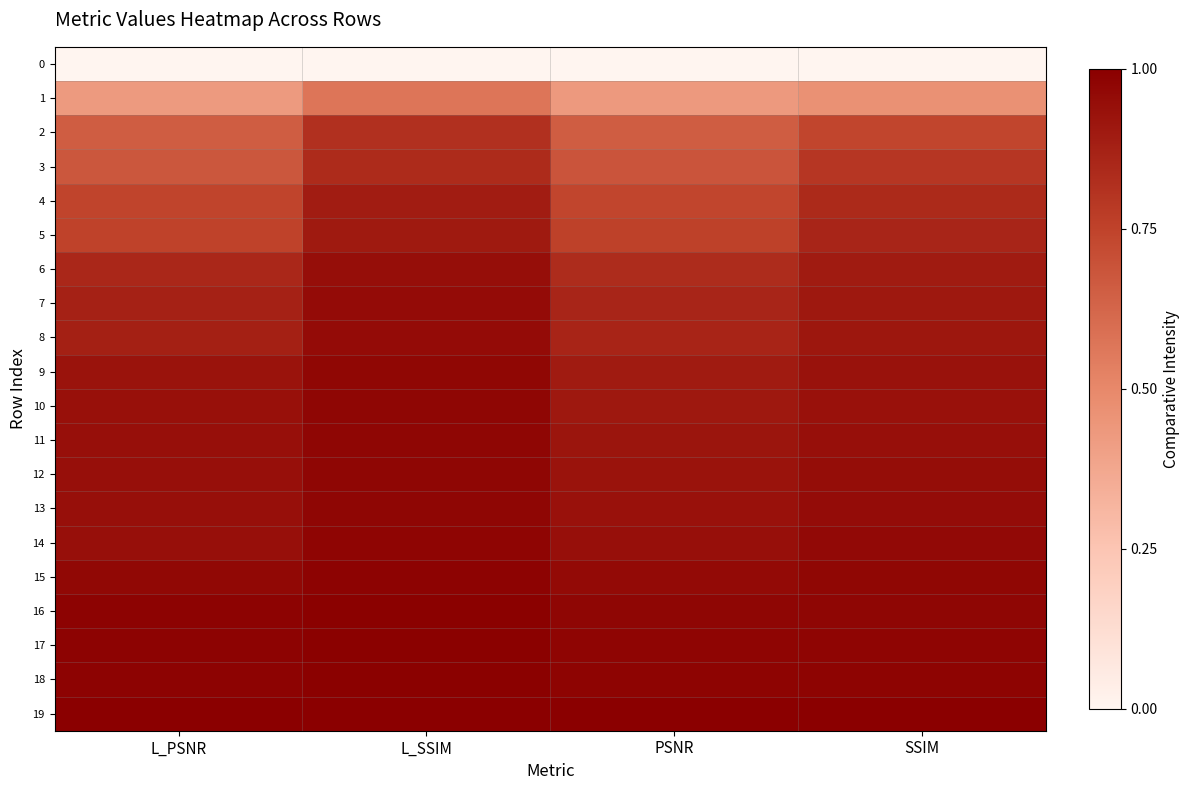

What is the total value across all series at L_PSNR?

16.4